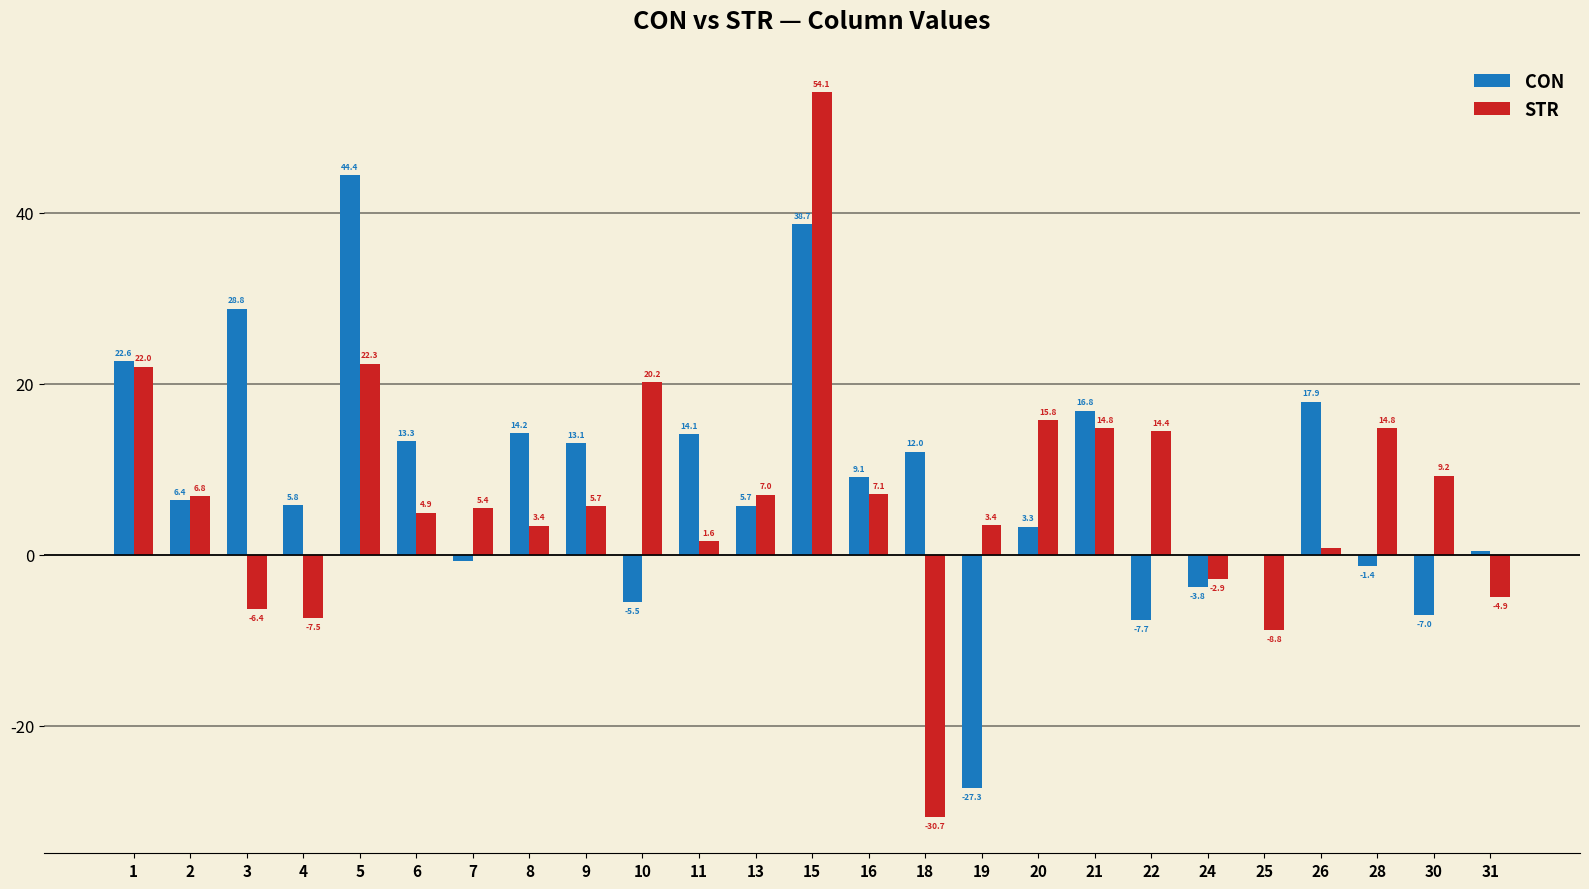

Between 19 and 24, which series saw the biggest shift?

CON